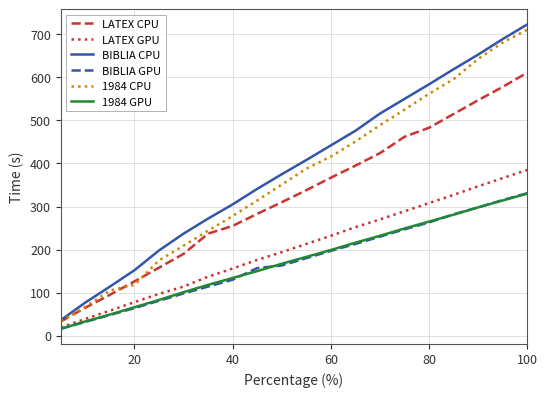

How many values in the LATEX CPU series are below 338?

10